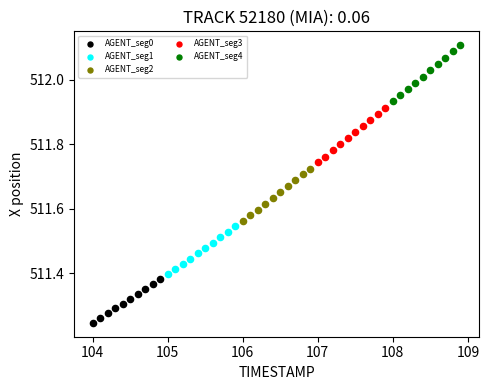

Which series contains the lowest Y value?

AGENT_seg0